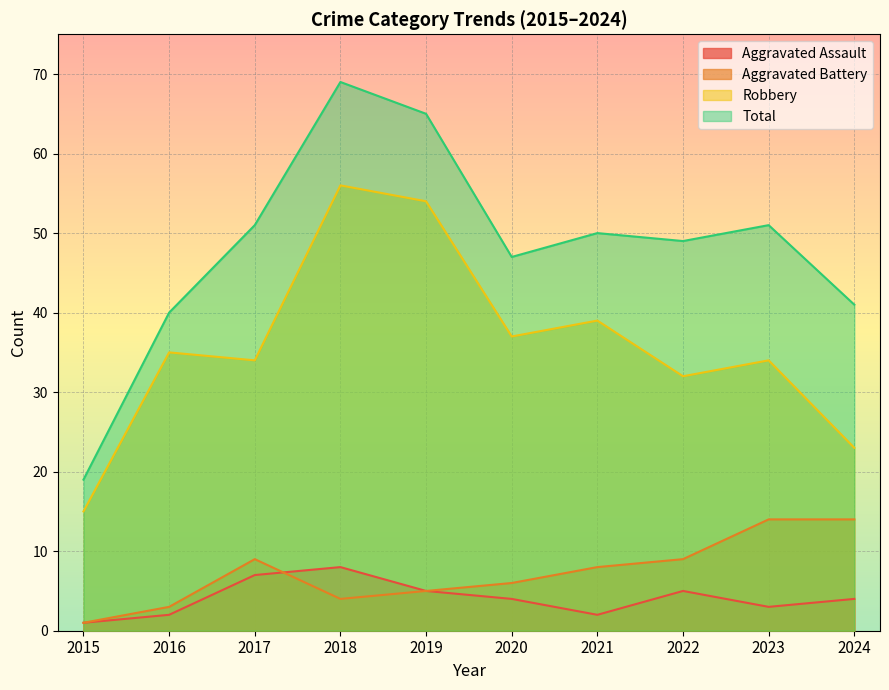

Reading left to right, transcribe all the data shown in this chart.

Aggravated Assault: 2015=1	2016=2	2017=7	2018=8	2019=5	2020=4	2021=2	2022=5	2023=3	2024=4
Aggravated Battery: 2015=1	2016=3	2017=9	2018=4	2019=5	2020=6	2021=8	2022=9	2023=14	2024=14
Robbery: 2015=15	2016=35	2017=34	2018=56	2019=54	2020=37	2021=39	2022=32	2023=34	2024=23
Total: 2015=19	2016=40	2017=51	2018=69	2019=65	2020=47	2021=50	2022=49	2023=51	2024=41